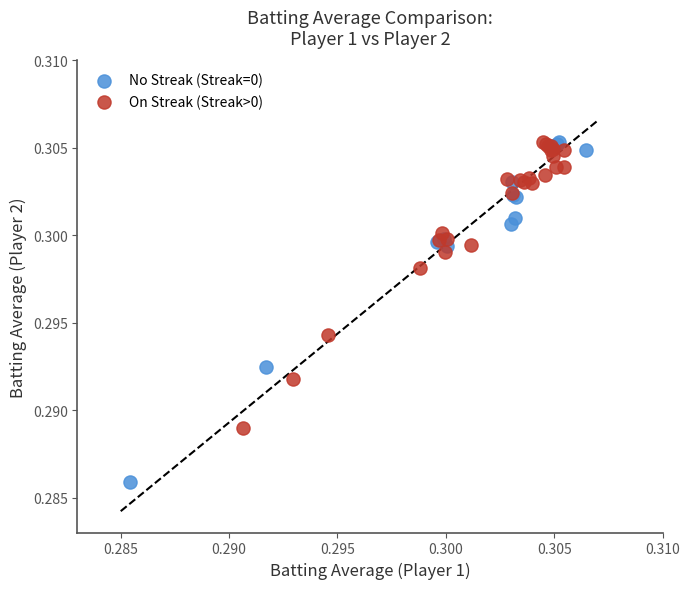

Which series contains the lowest Y value?

No Streak (Streak=0)